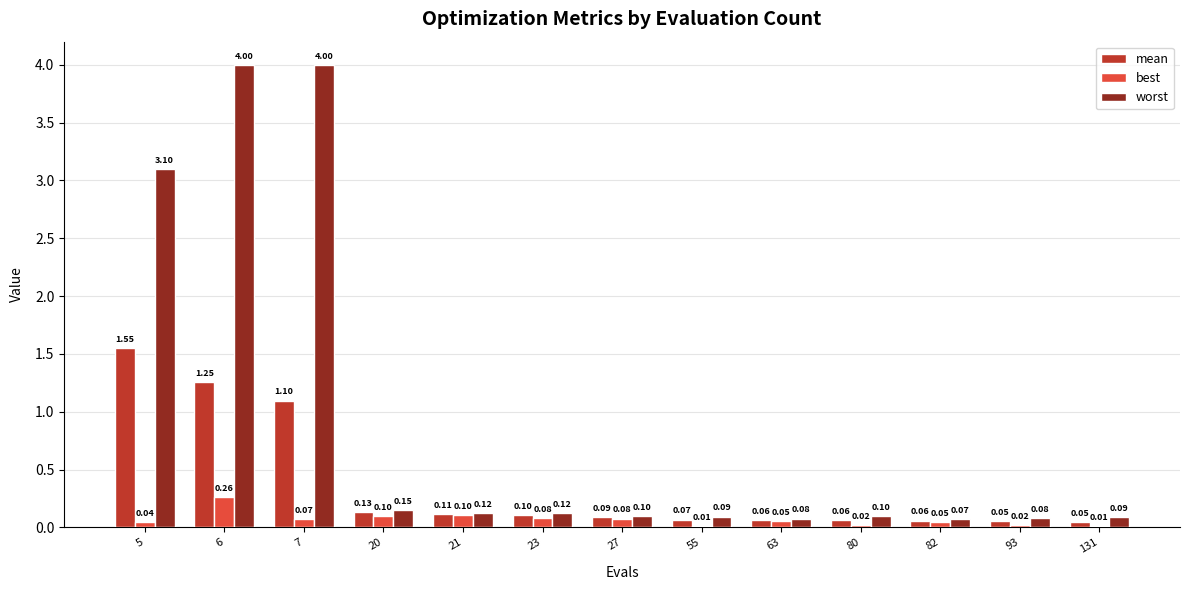

Between 23 and 93, which series saw the biggest shift?

best